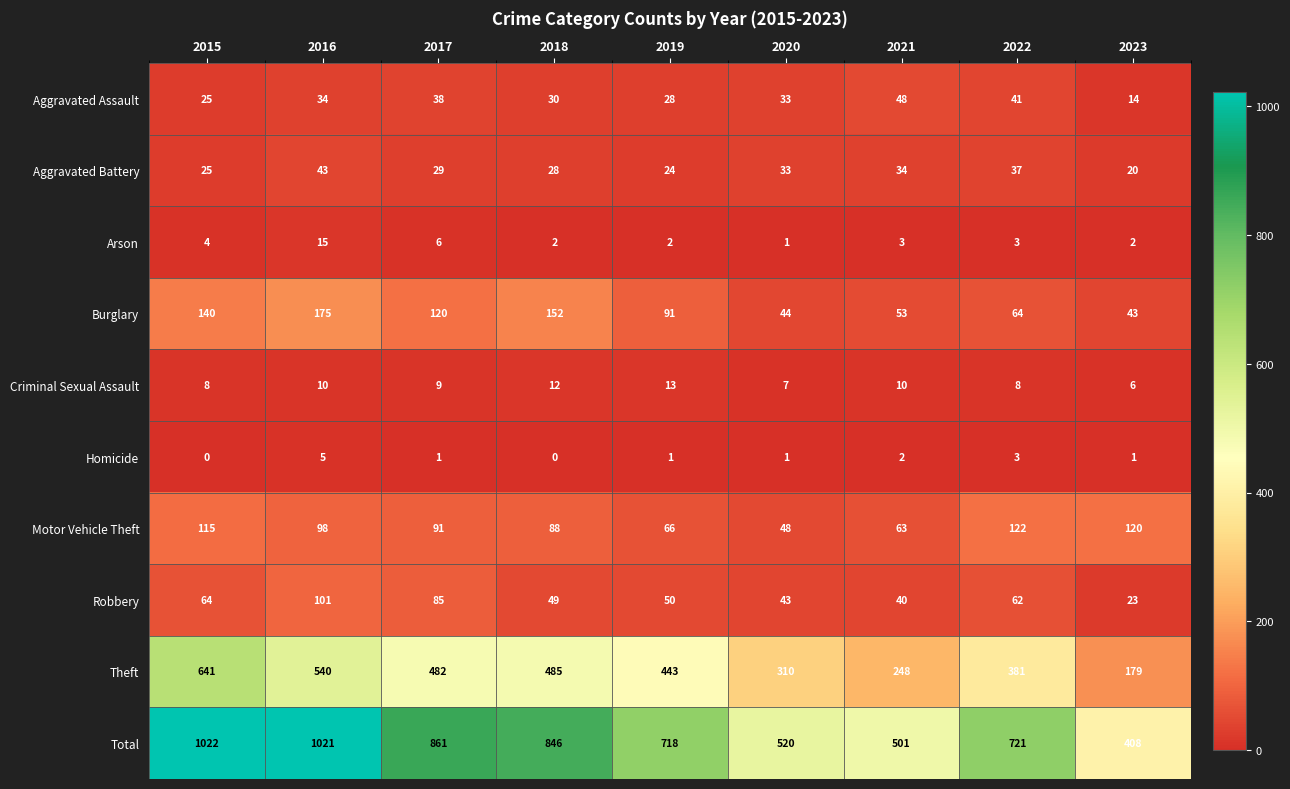

At 2021, list the series in order from largest to smallest.

Total, Theft, Motor Vehicle Theft, Burglary, Aggravated Assault, Robbery, Aggravated Battery, Criminal Sexual Assault, Arson, Homicide